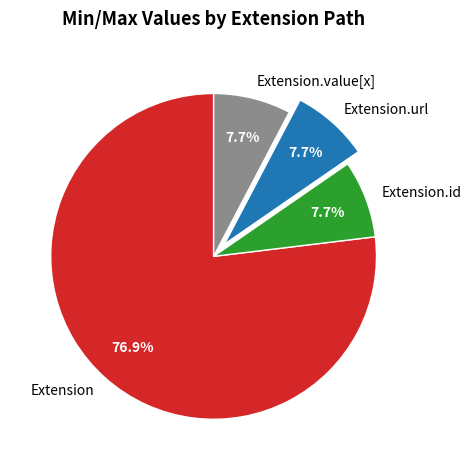

Which slice is the largest?

Extension